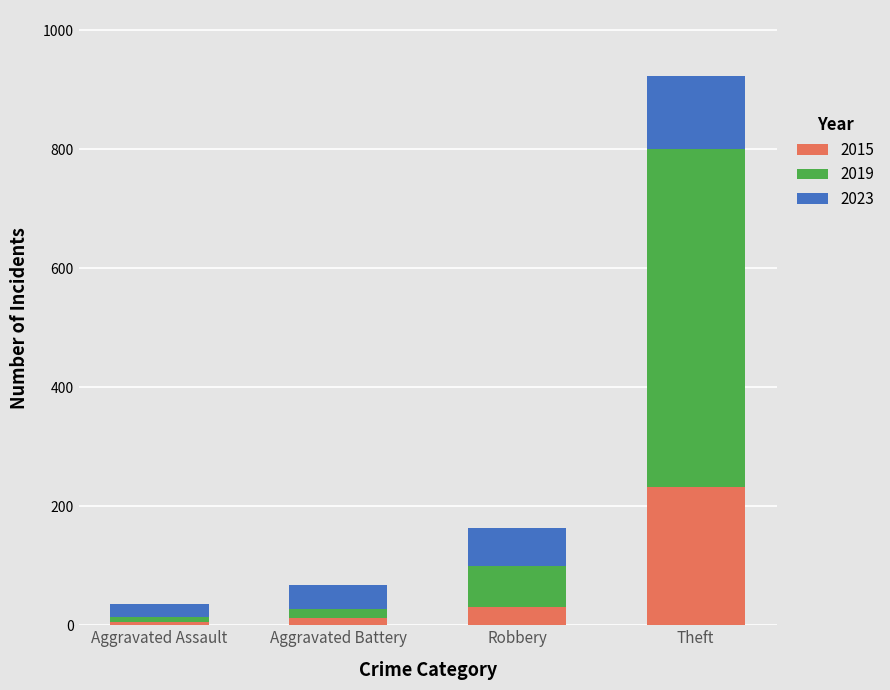

At which label does 2015 reach its peak?

Theft